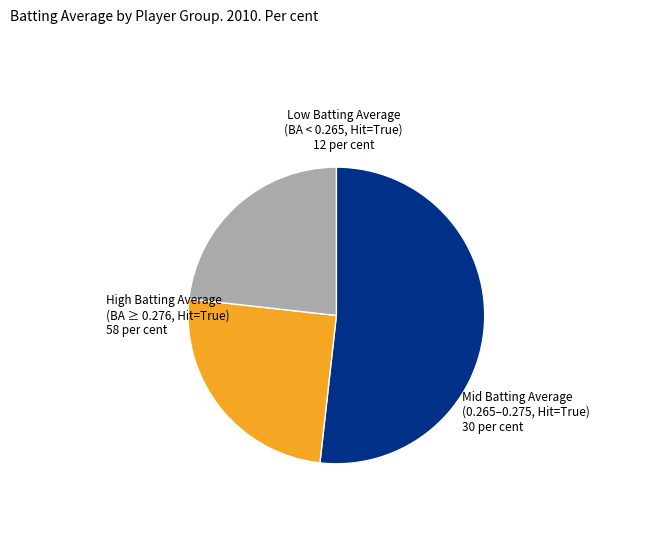

How many segments does this pie chart have?

3